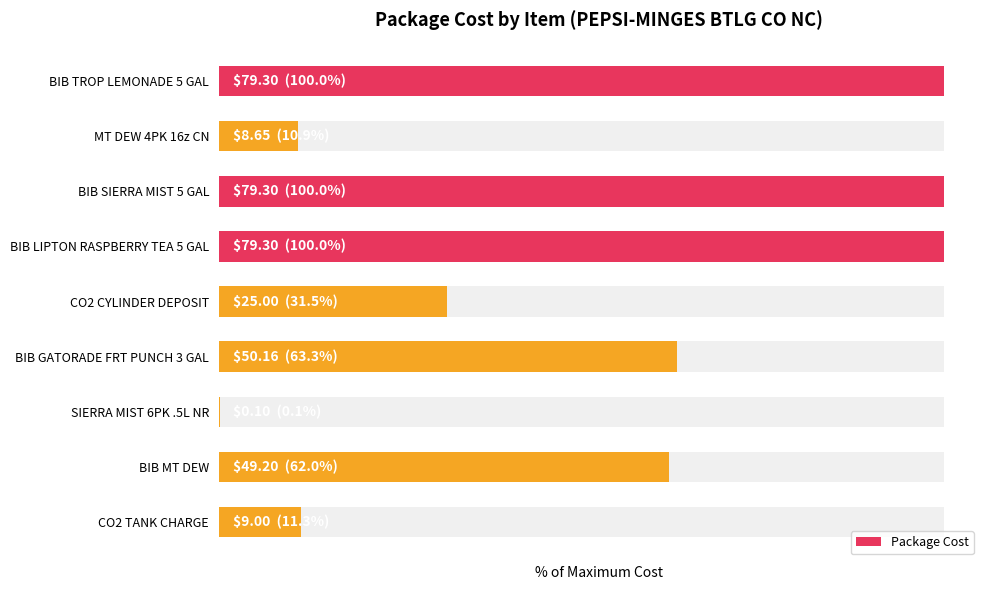

What is the greatest value displayed?

100.0